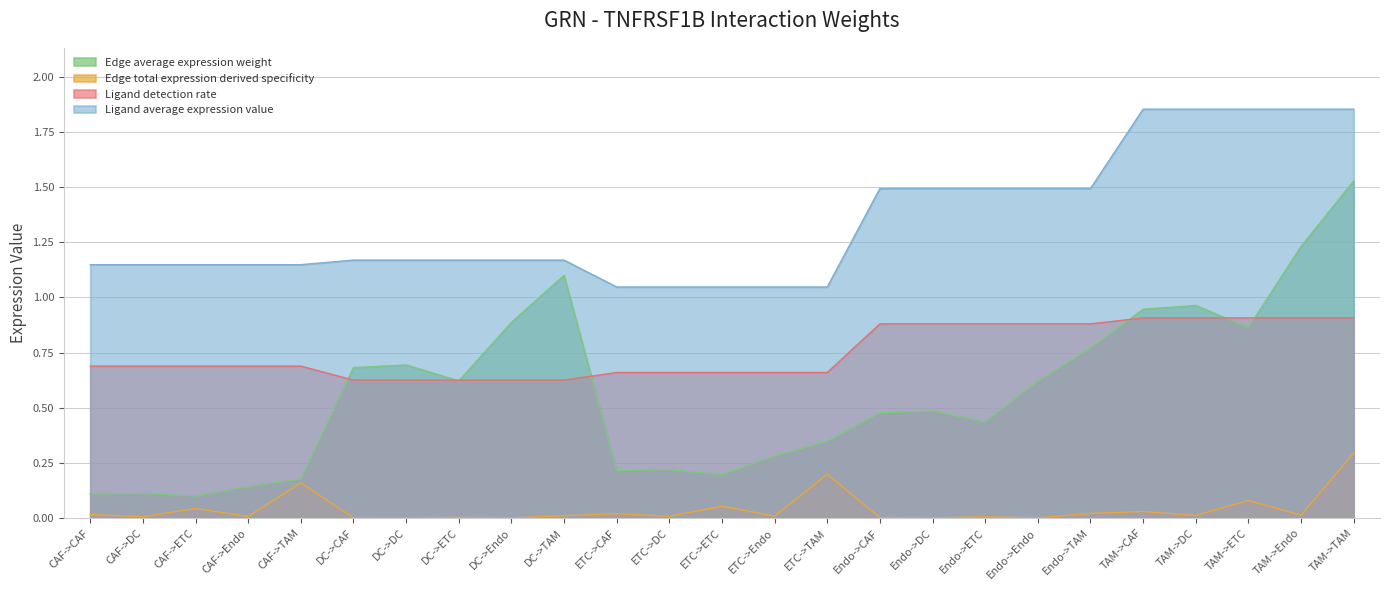

Reading left to right, what are all the values shown in this chart?

Edge average expression weight: 0.1	0.1	0.1	0.1	0.2	0.7	0.7	0.6	0.9	1.1	0.2	0.2	0.2	0.3	0.3	0.5	0.5	0.4	0.6	0.8	0.9	1.0	0.9	1.2	1.5
Edge total expression derived specificity: 0.0	0.0	0.0	0.0	0.2	0.0	0.0	0.0	0.0	0.0	0.0	0.0	0.1	0.0	0.2	0.0	0.0	0.0	0.0	0.0	0.0	0.0	0.1	0.0	0.3
Ligand detection rate: 0.7	0.7	0.7	0.7	0.7	0.6	0.6	0.6	0.6	0.6	0.7	0.7	0.7	0.7	0.7	0.9	0.9	0.9	0.9	0.9	0.9	0.9	0.9	0.9	0.9
Ligand average expression value: 1.1	1.1	1.1	1.1	1.1	1.2	1.2	1.2	1.2	1.2	1.0	1.0	1.0	1.0	1.0	1.5	1.5	1.5	1.5	1.5	1.9	1.9	1.9	1.9	1.9